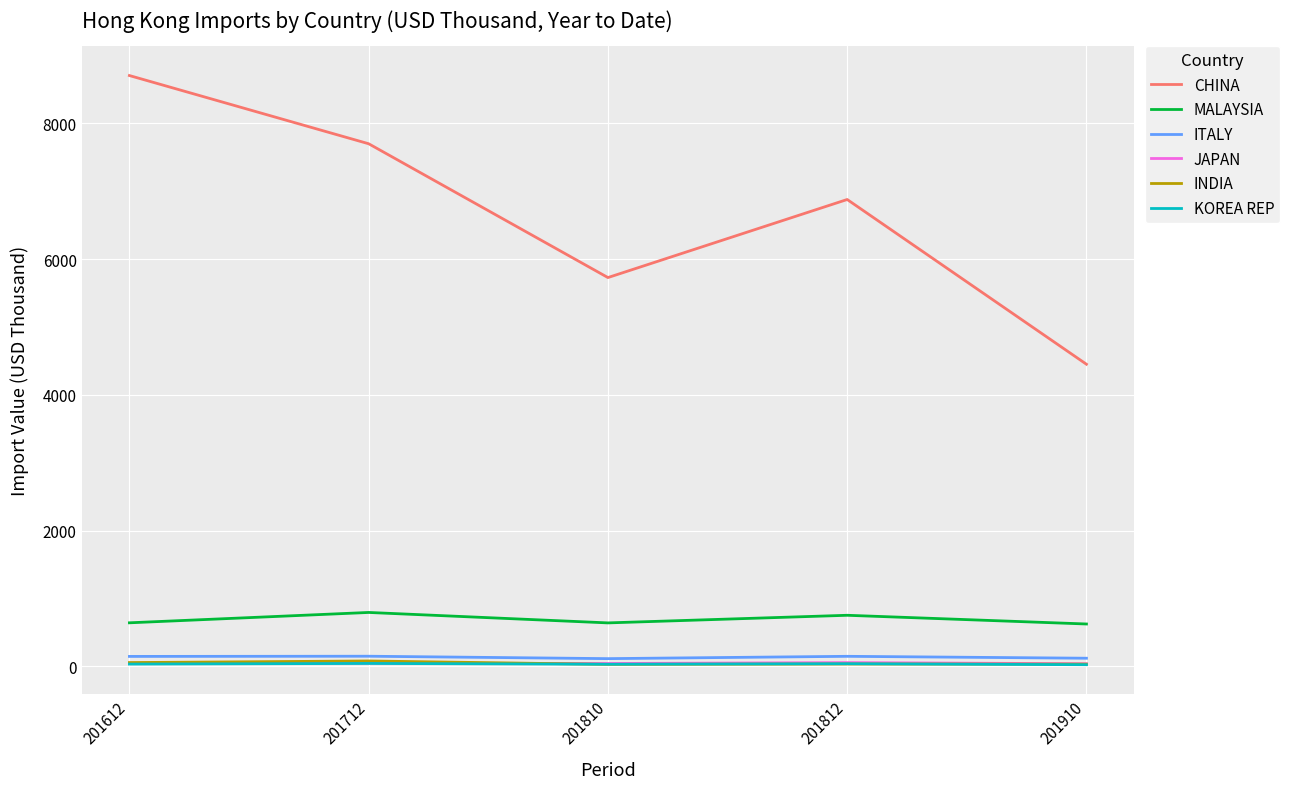

Between 201810 and 201812, which series saw the biggest shift?

CHINA